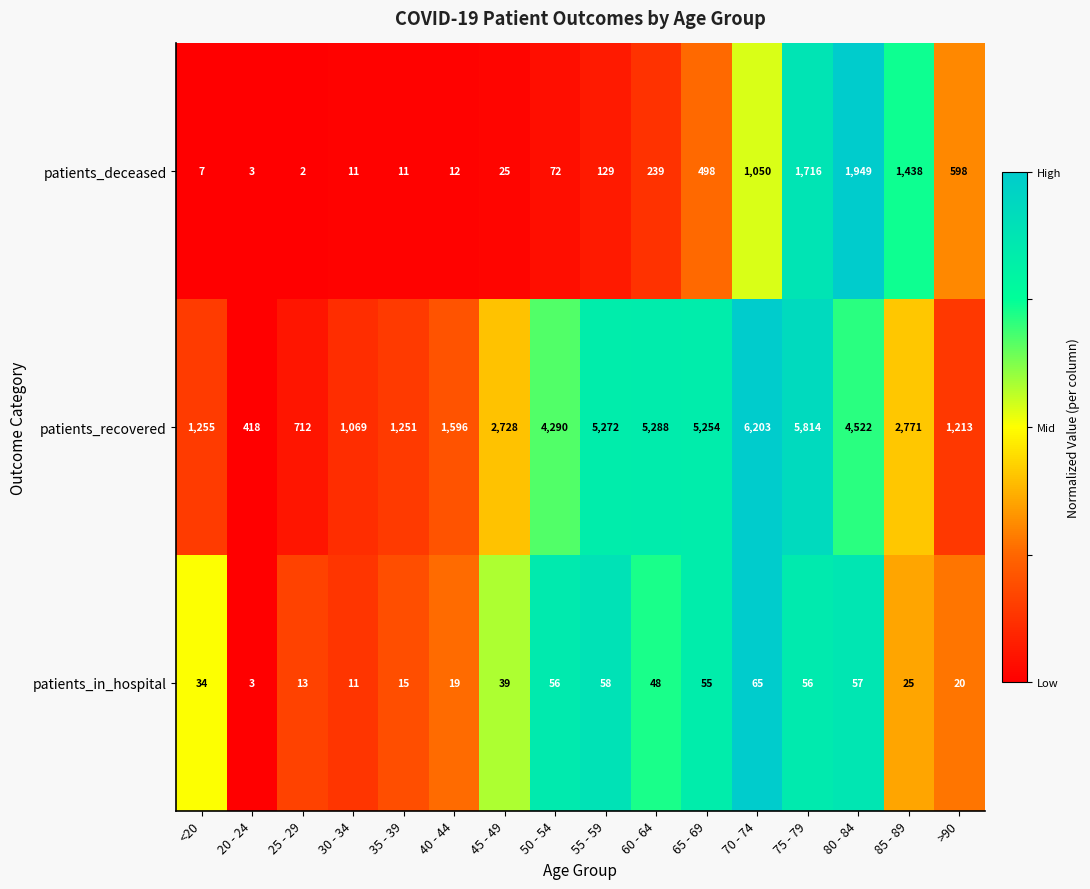

What is the spread (max minus min) of values at 20 - 24?

415